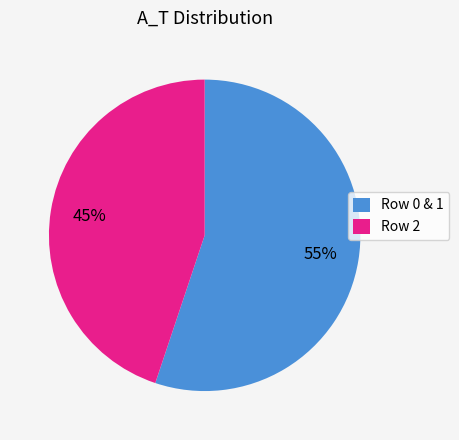

Rank the categories by value from lowest to highest.

Row 2, Row 0 & 1